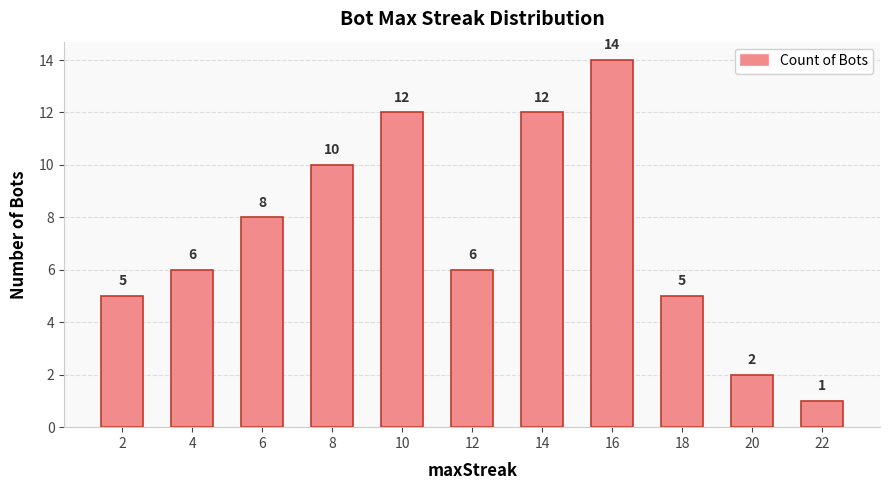

Approximately how many times larger is the value at 12 compared to 22?

6.0